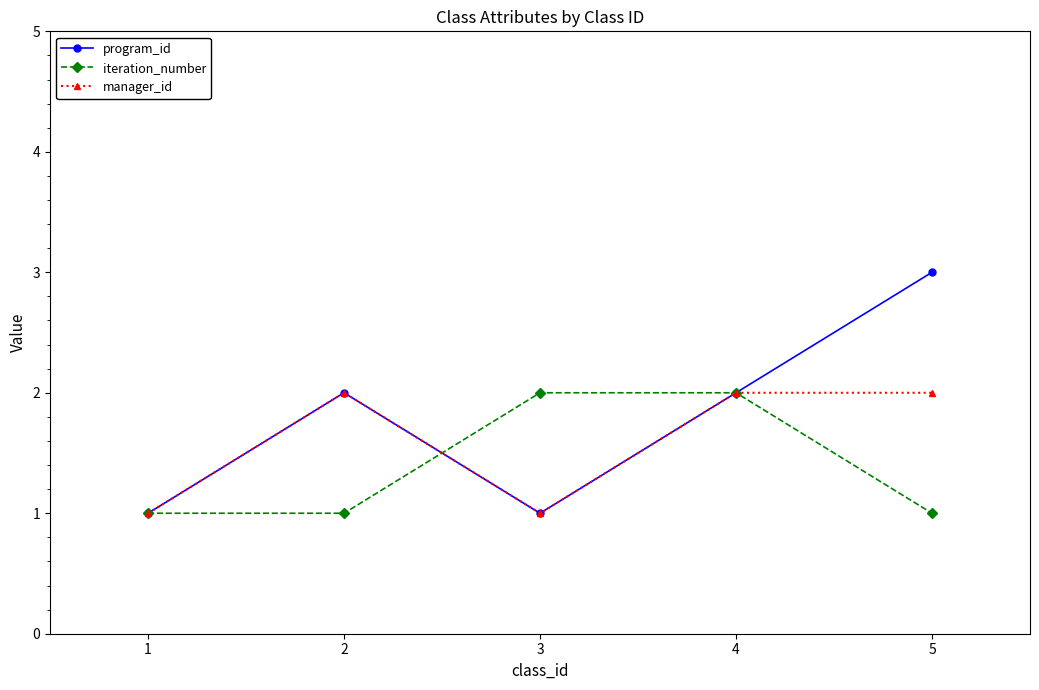

Is the value of iteration_number at 1 greater than the value of manager_id at 4?

No